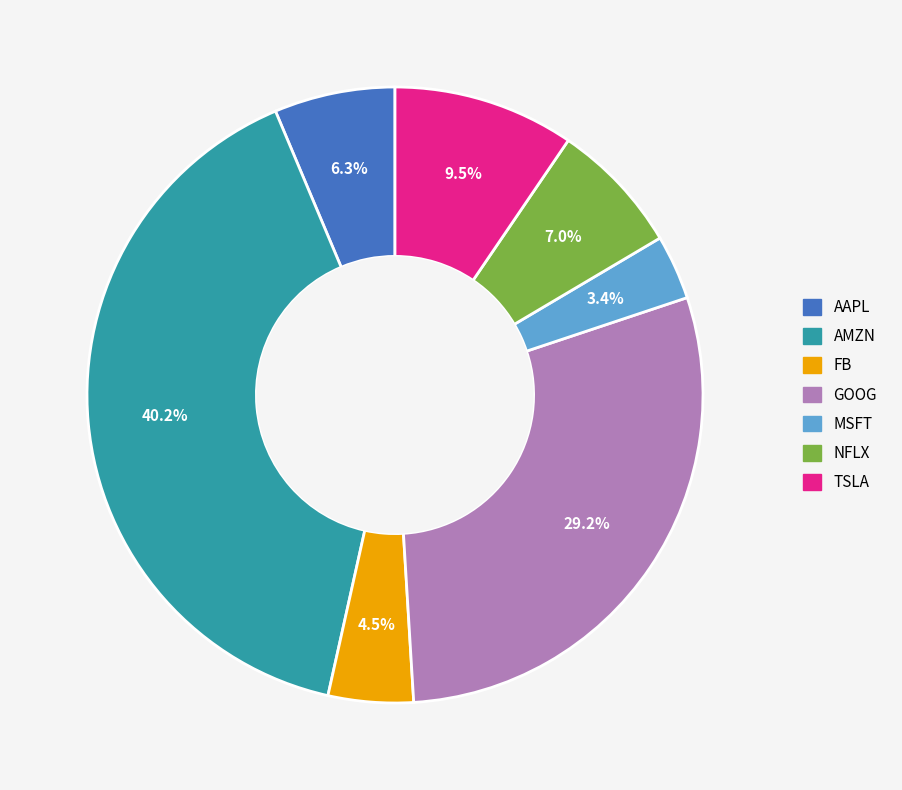

To the nearest percent, what is the combined percentage of FB and AMZN?

45%